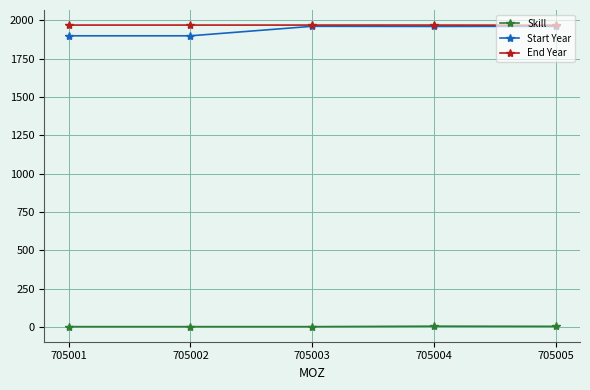

True or false: Skill has more than 2 points higher than both neighbors.

False